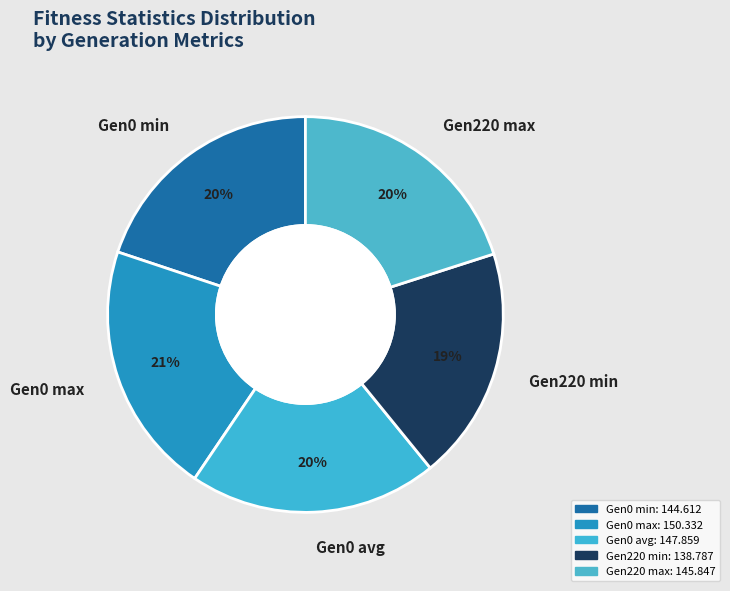

Does any single category account for the majority?

No